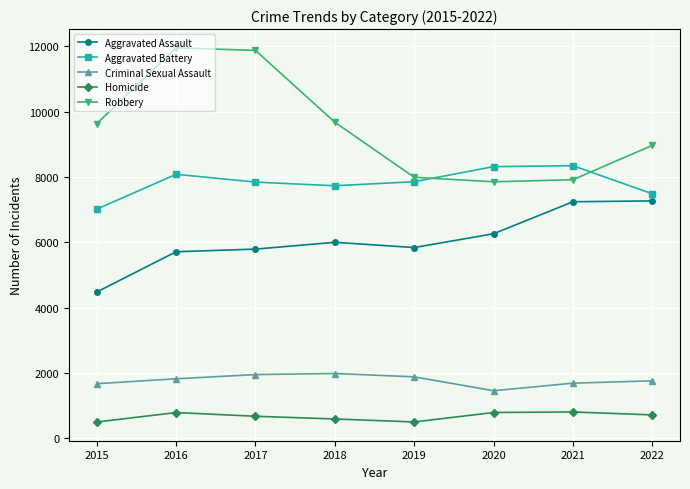

Rank the series by their maximum value, from lowest to highest.

Homicide, Criminal Sexual Assault, Aggravated Assault, Aggravated Battery, Robbery